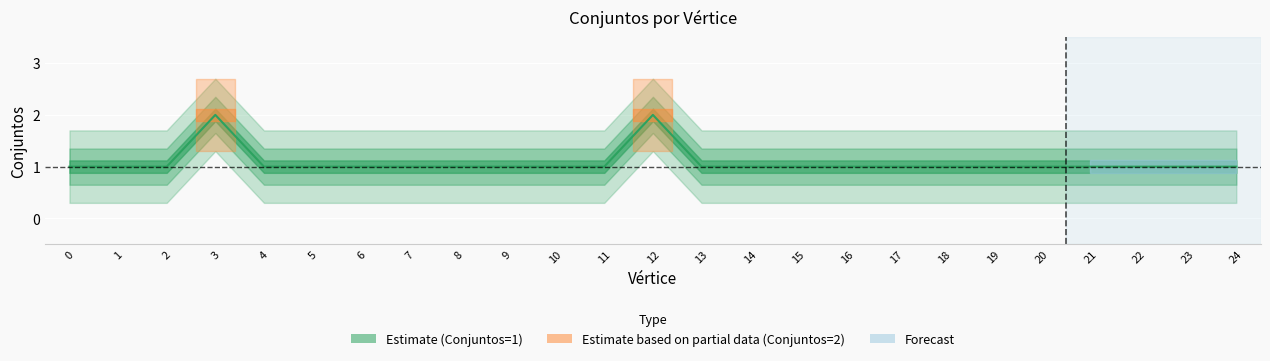

What is the minimum value shown in the chart?

1